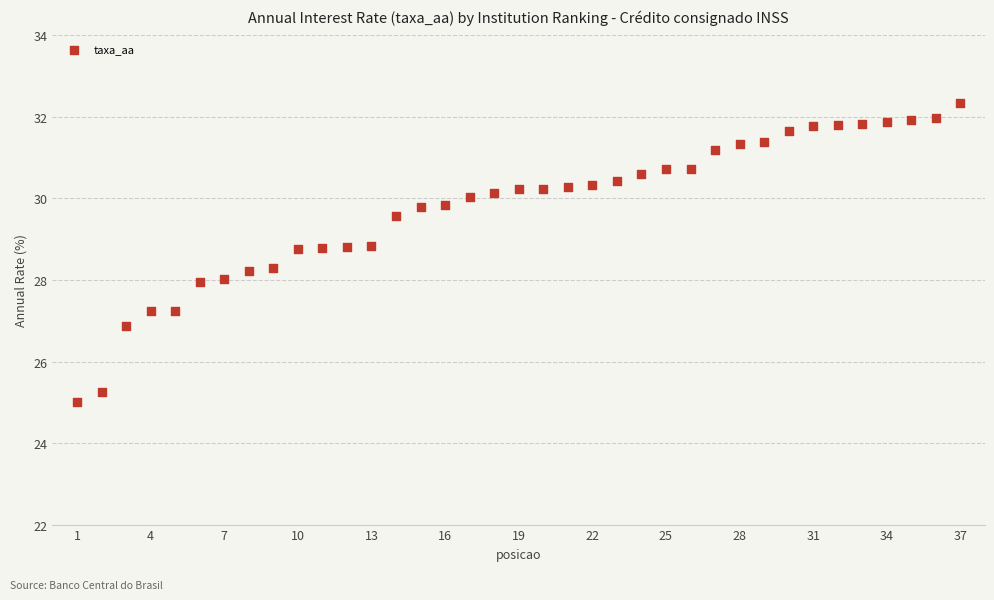

What is the range of X values (max minus min)?

36.0